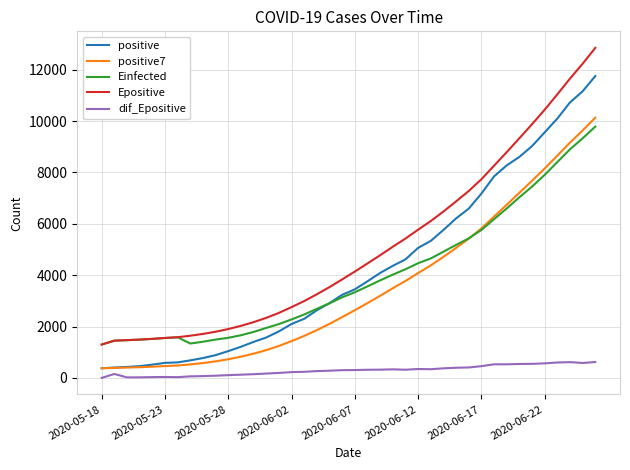

Is this an area chart (filled region under the line)?

No